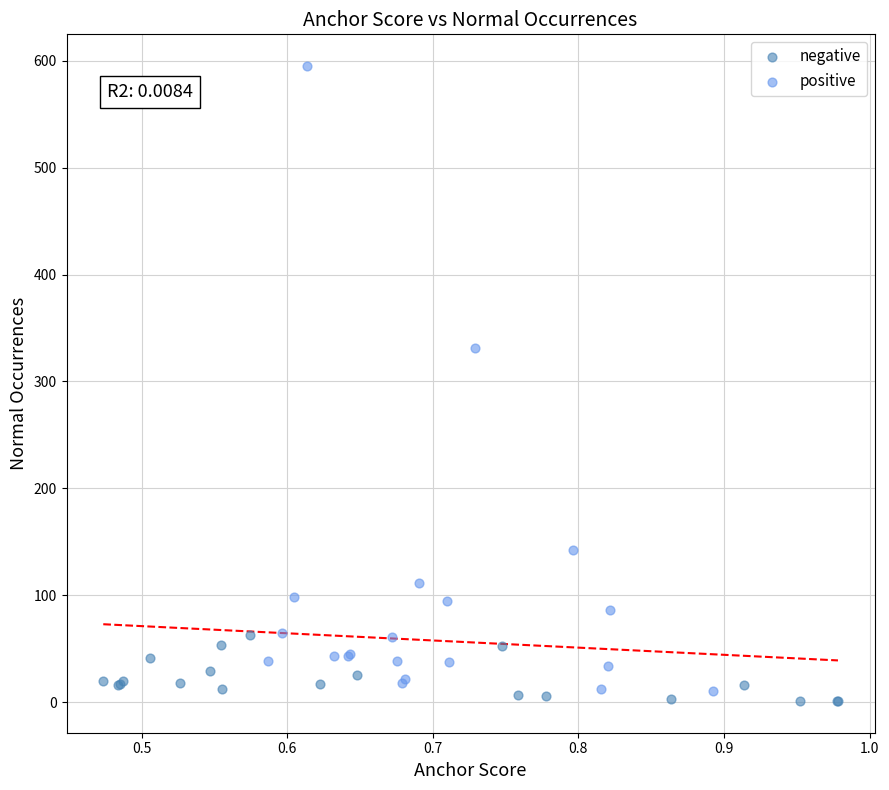

Which series has the largest Y range (max minus min)?

positive